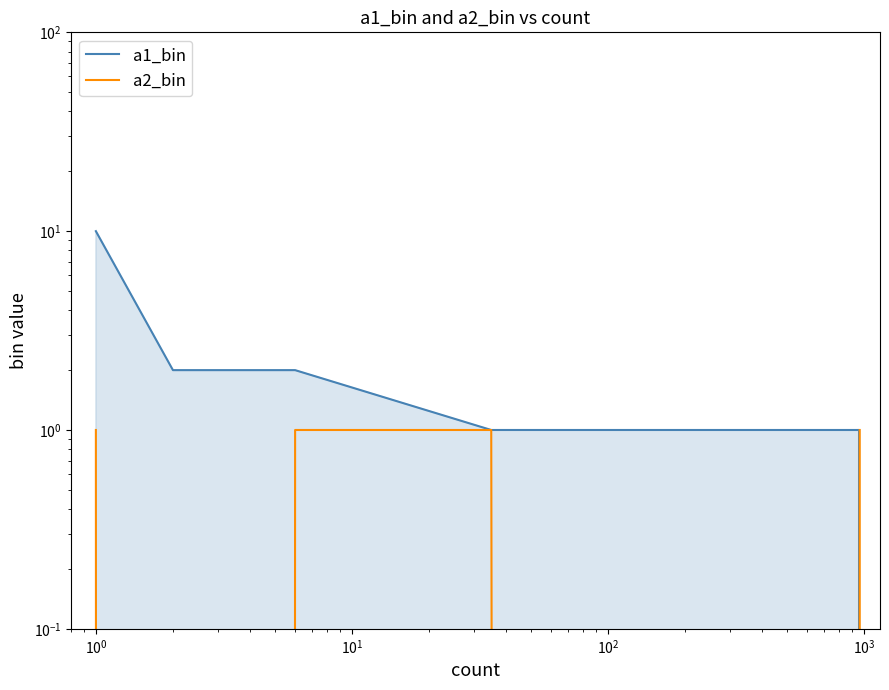

The value of a1_bin at $\mathdefault{10^{0}}$ is 3. True or false?

False